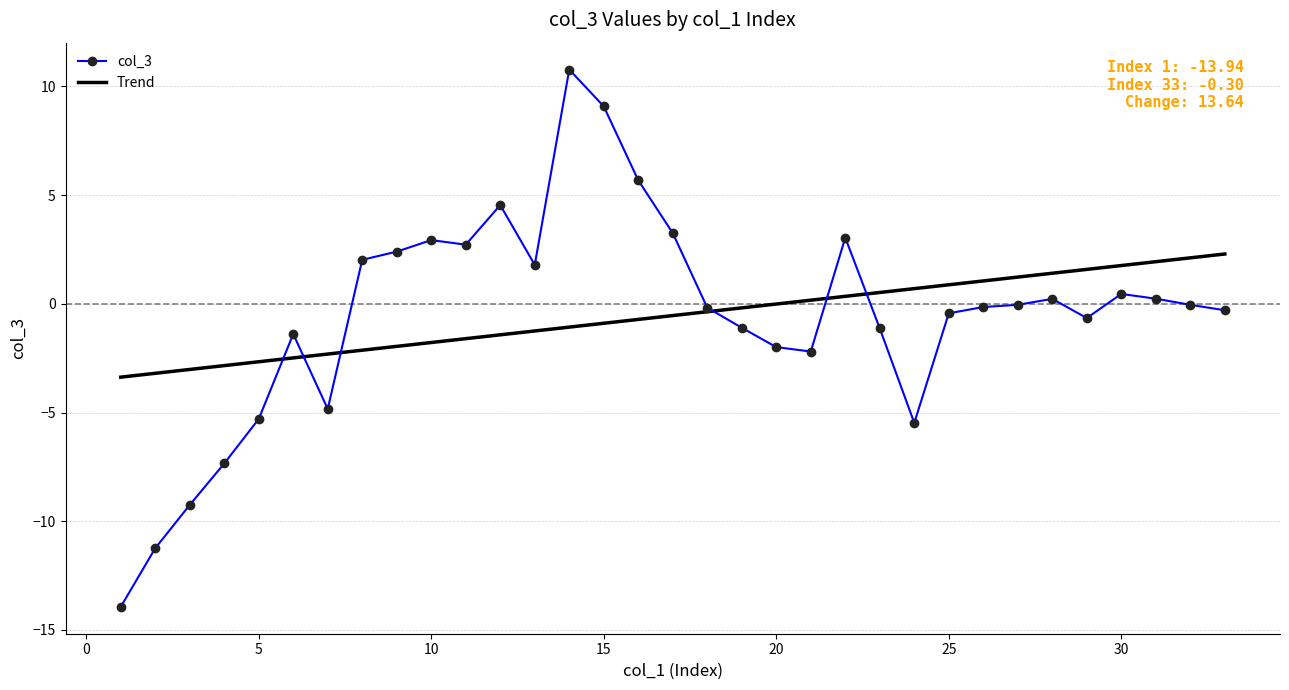

What is the smallest value displayed?

-13.9